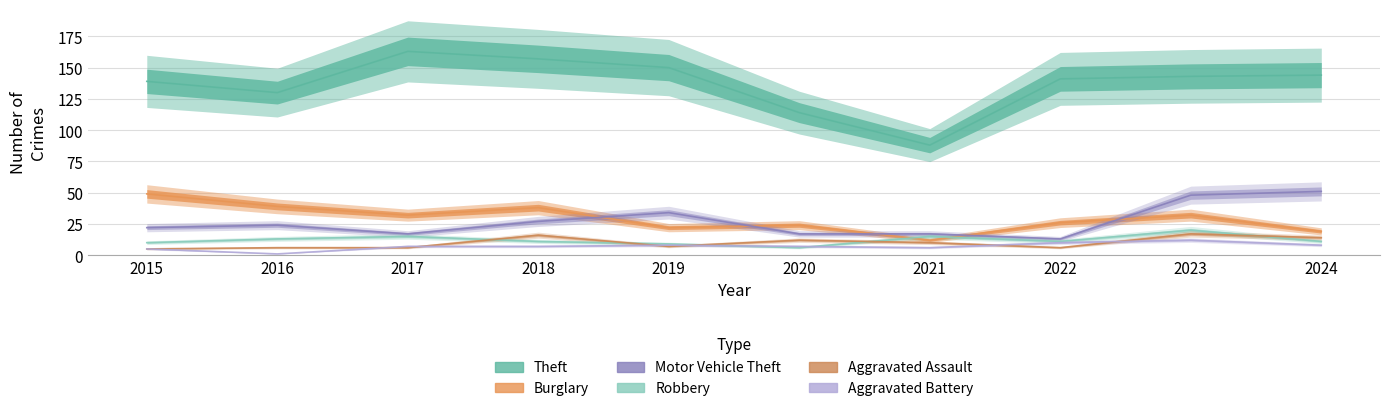

Which series has the largest total across all categories?

Theft